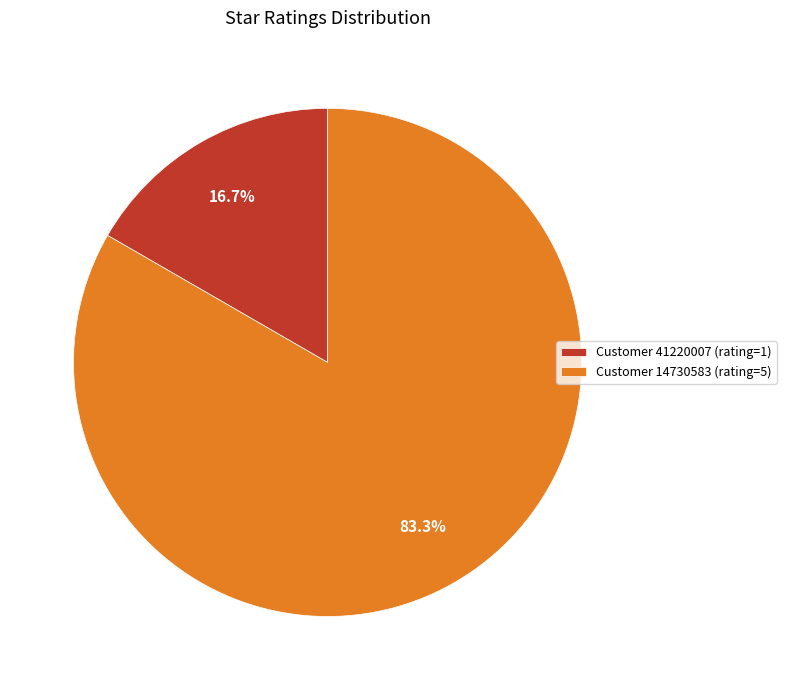

Rank the categories by value from lowest to highest.

Customer 41220007 (rating=1), Customer 14730583 (rating=5)